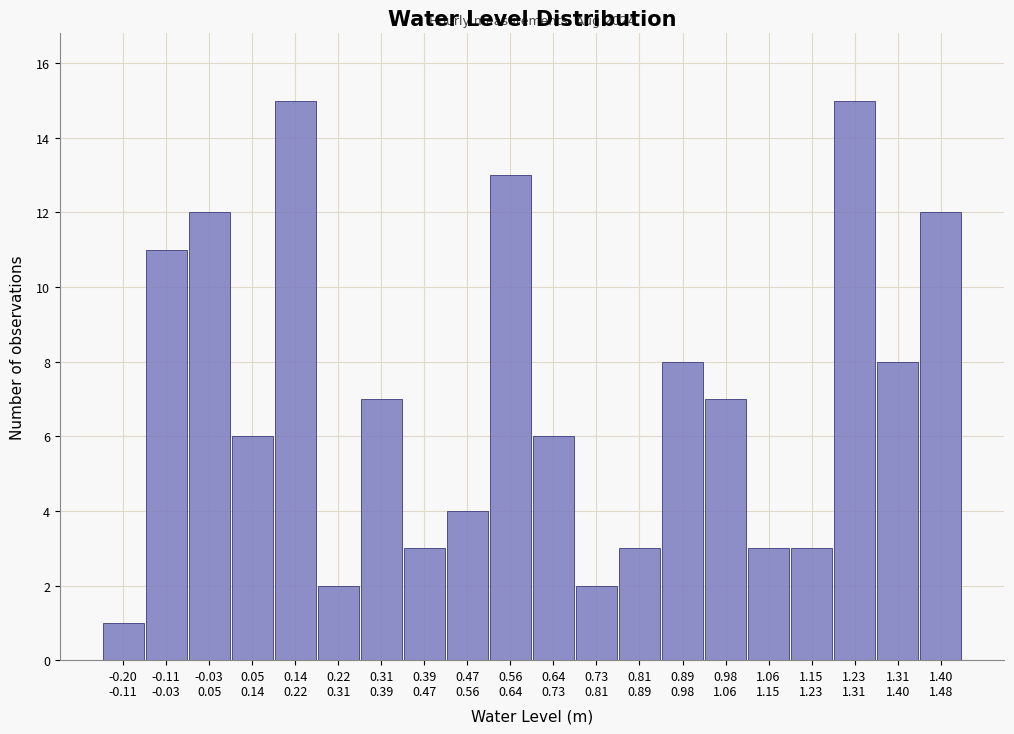

Reading left to right, what are all the values shown in this chart?

1	11	12	6	15	2	7	3	4	13	6	2	3	8	7	3	3	15	8	12